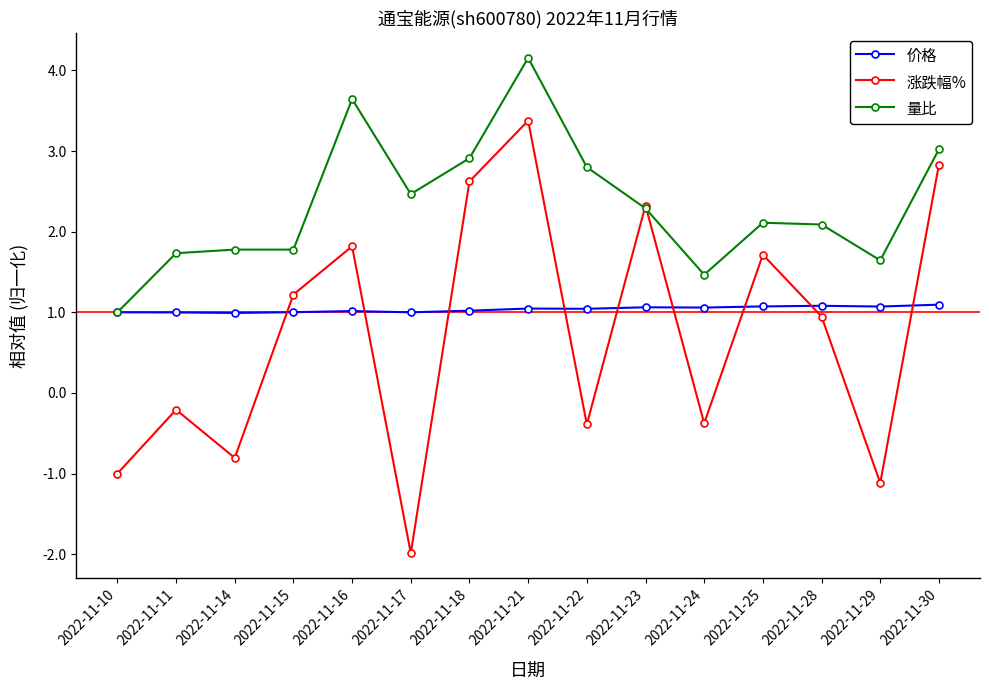

How many times do 涨跌幅% and 量比 cross each other?

2